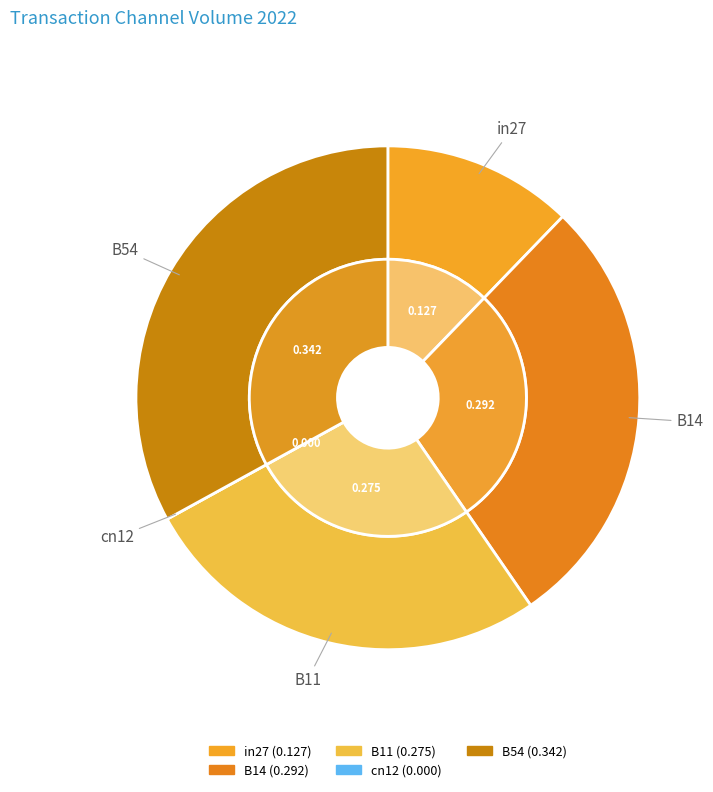

Is the sum of B11 and B14 greater than half?

Yes